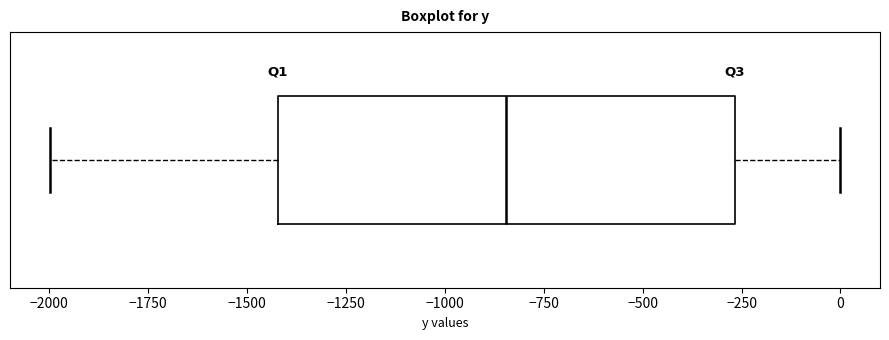

Where is the right edge of the box on the x-axis? The values are not printed on the chart, so give them approximately, as read against the axis.

-250